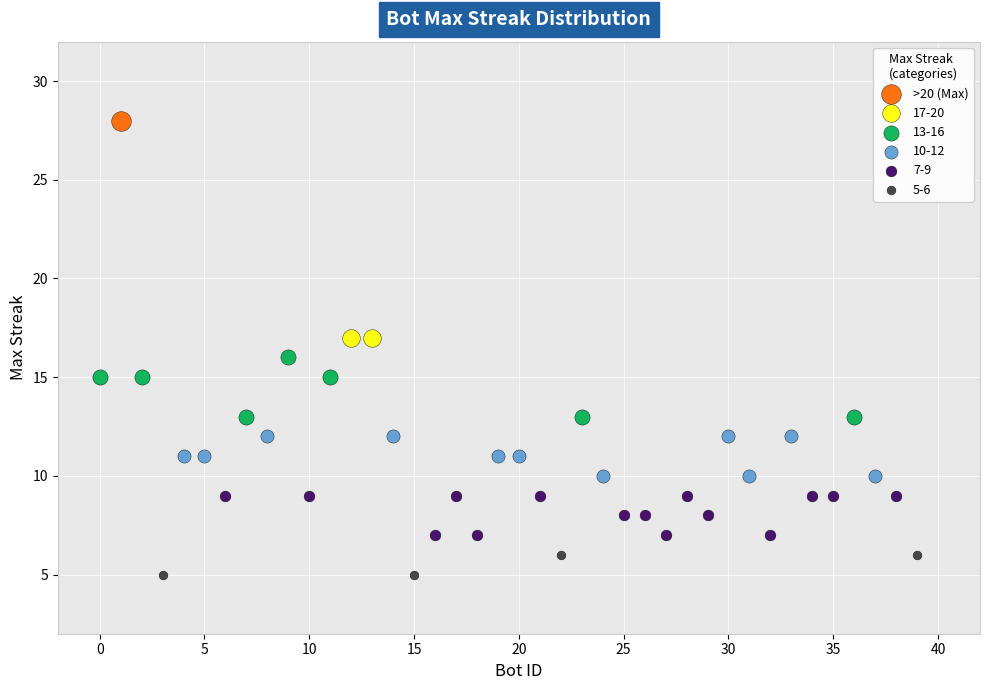

Which series reaches the maximum Y coordinate?

>20 (Max)